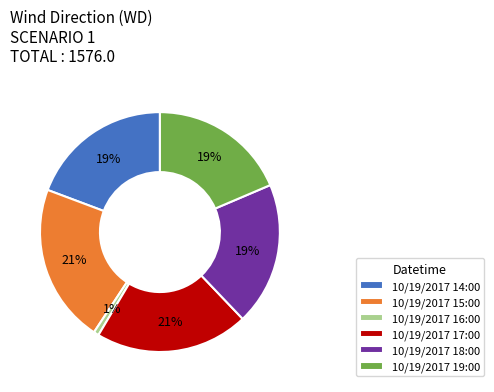

To the nearest percent, what is the average slice percentage?

17%